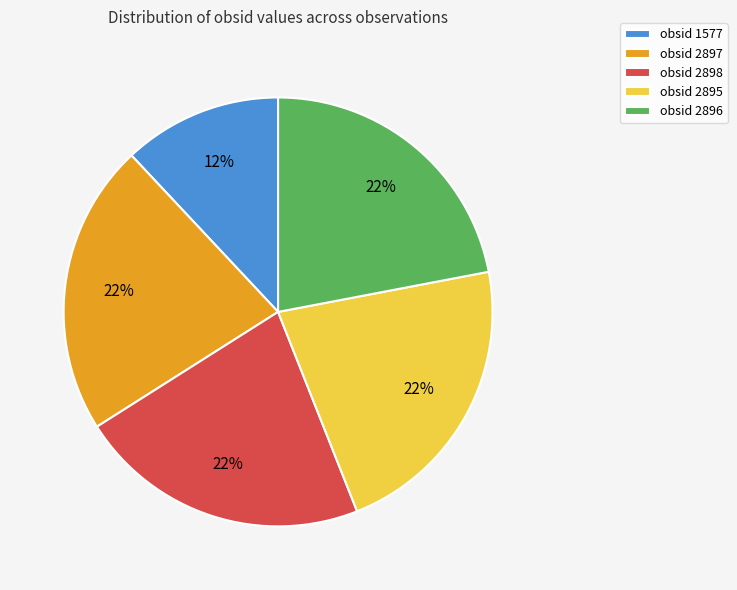

To the nearest percent, what is the average slice percentage?

20%